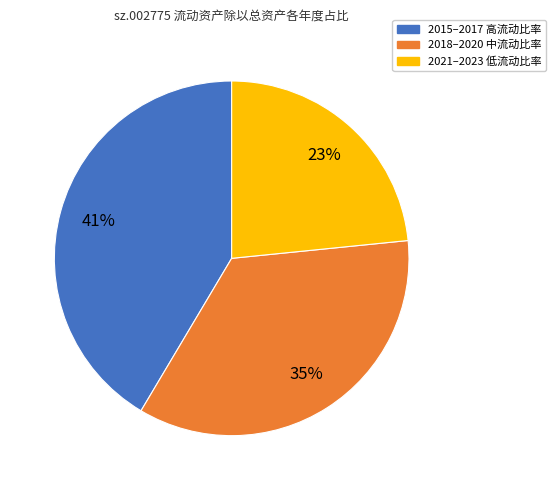

To the nearest percent, what is the difference between the largest and smallest slice percentages?

18%